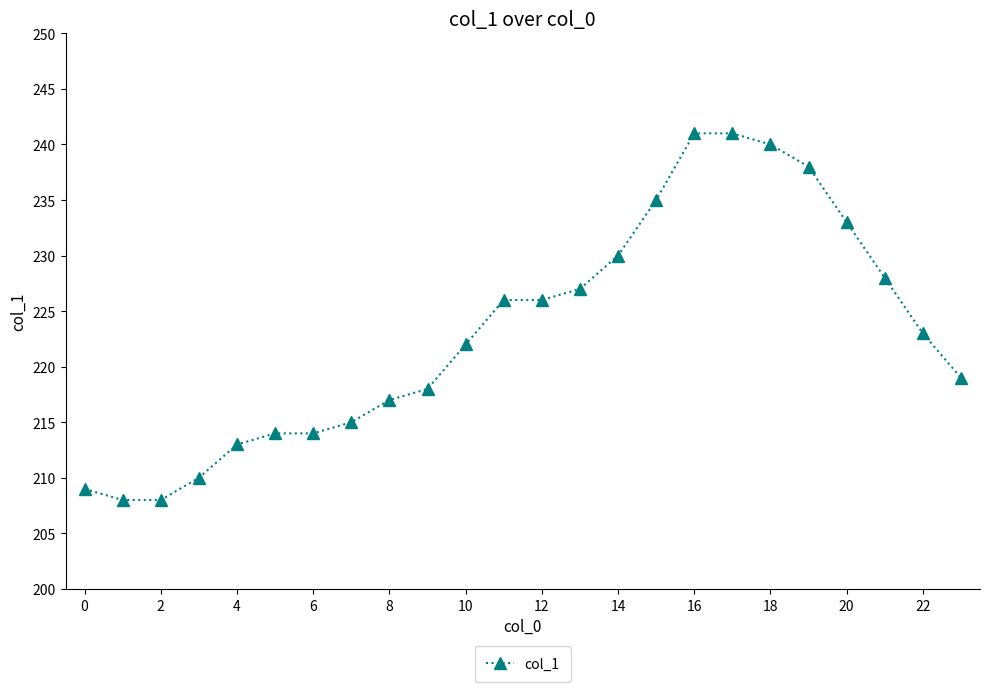

What is the smallest value displayed?

208